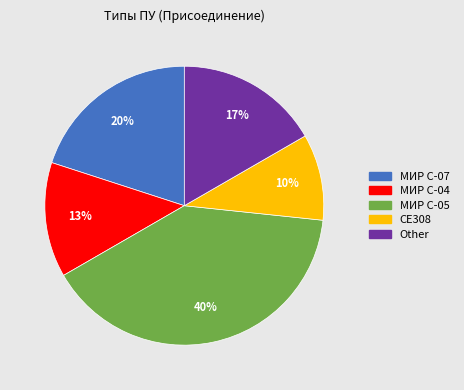

The Other slice represents 17% of the pie. True or false?

True